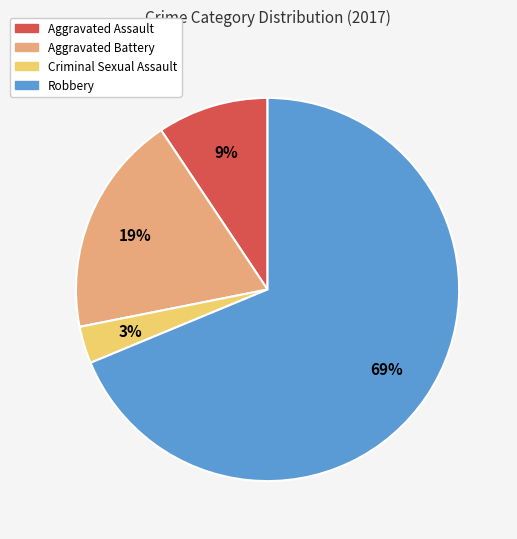

Which category accounts for the majority?

Robbery